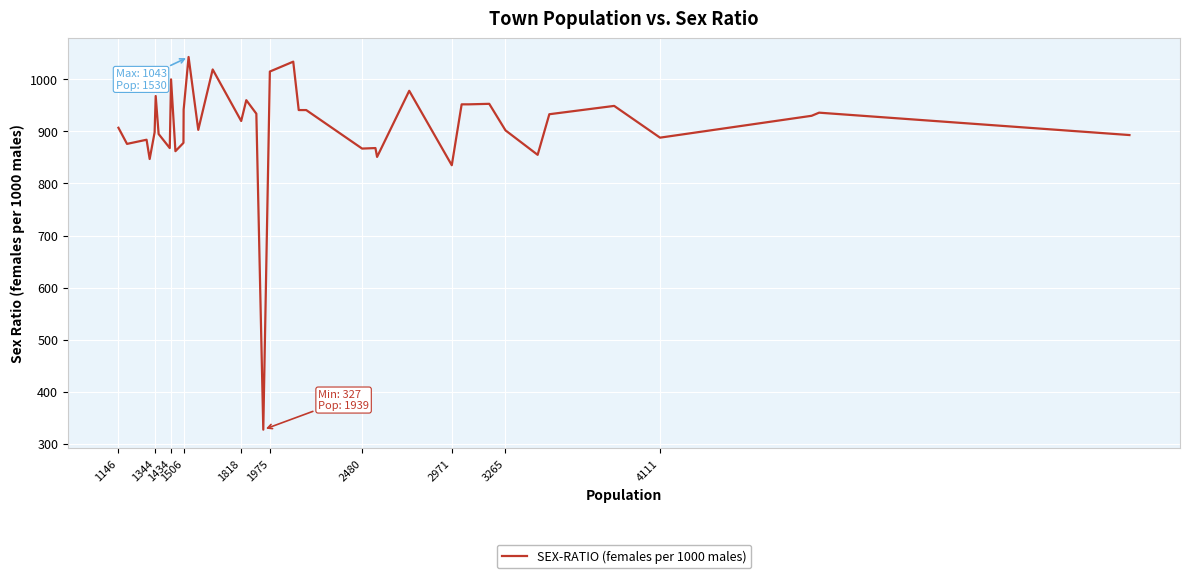

What is the minimum value shown in the chart?

327